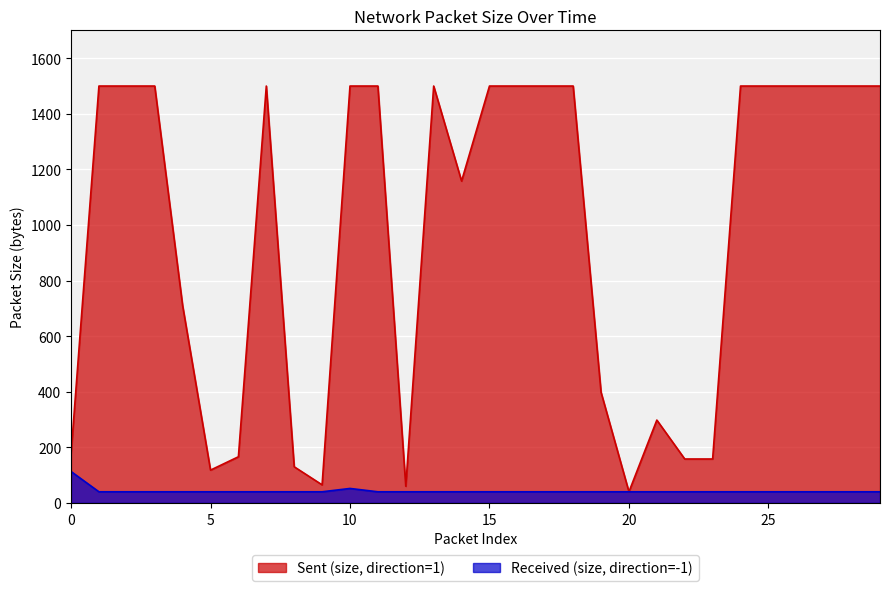

How many values in the Received (size, direction=-1) series exceed 40?

2